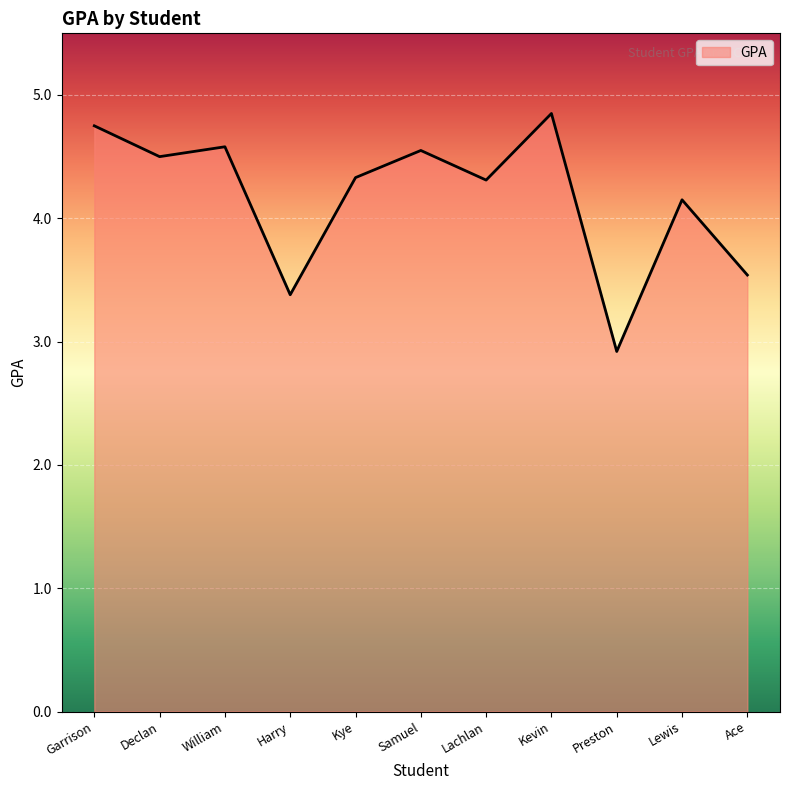

True or false: the data has more than 2 interior local peaks.

True